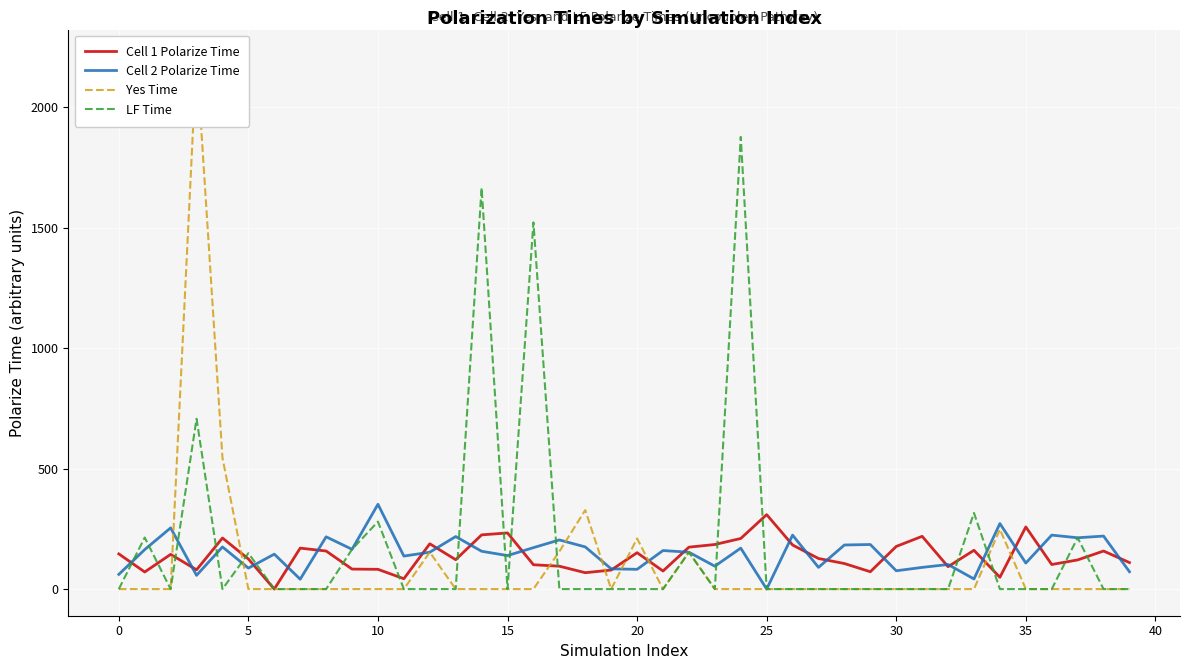

Is the value of Yes Time at 40 greater than the value of LF Time at 33?

No